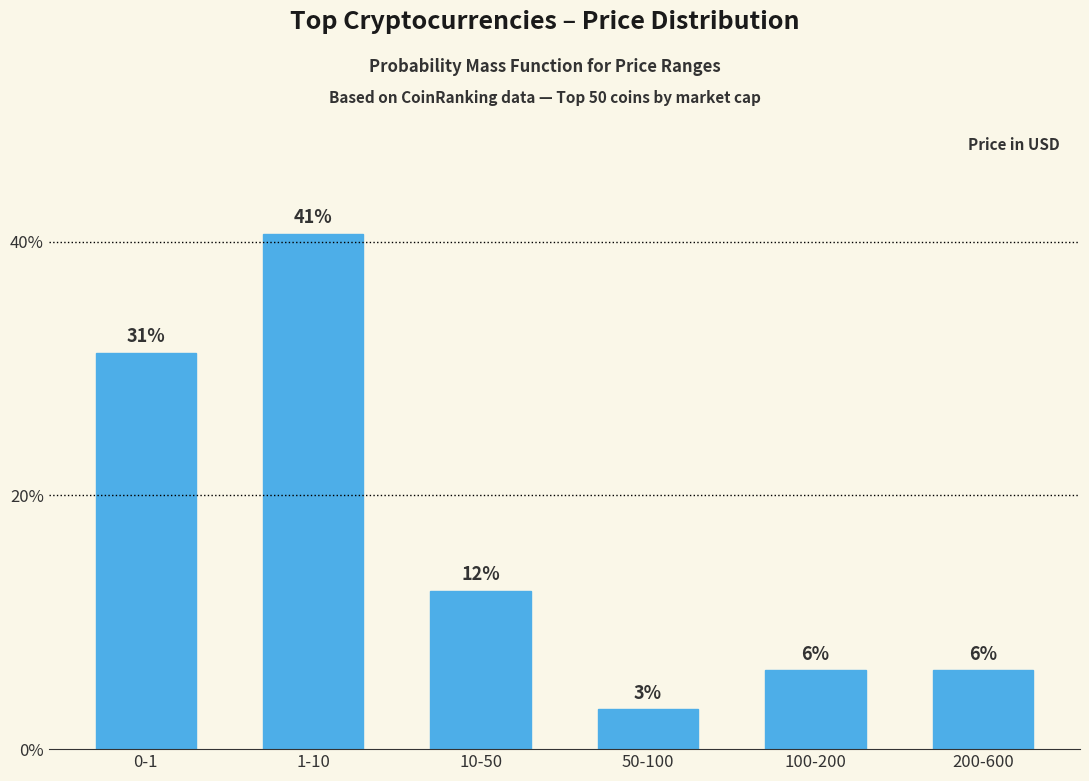

Does the chart contain any negative values?

No